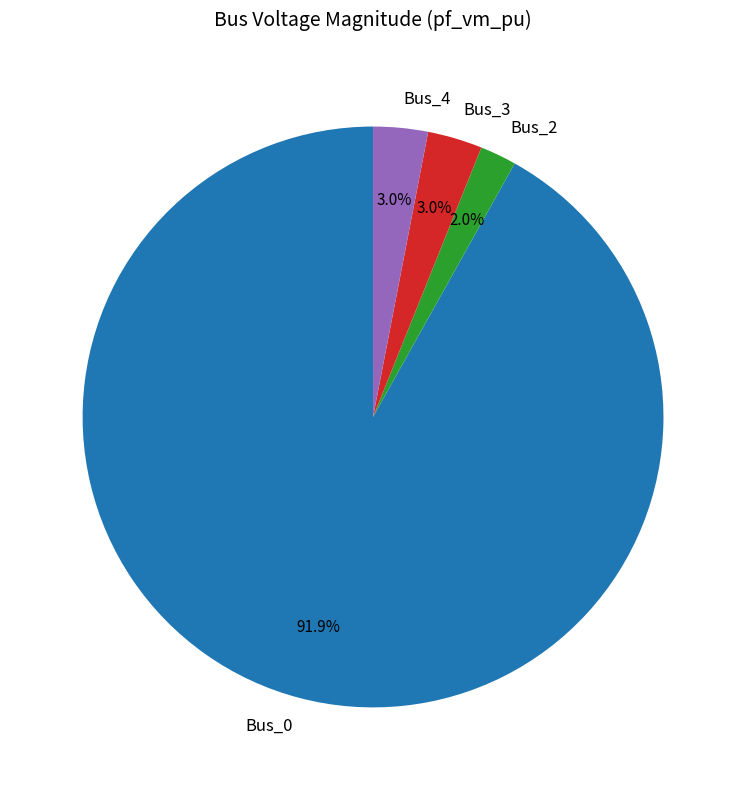

To the nearest percent, what is the difference between the Bus_0 and Bus_2 slice percentages?

90%